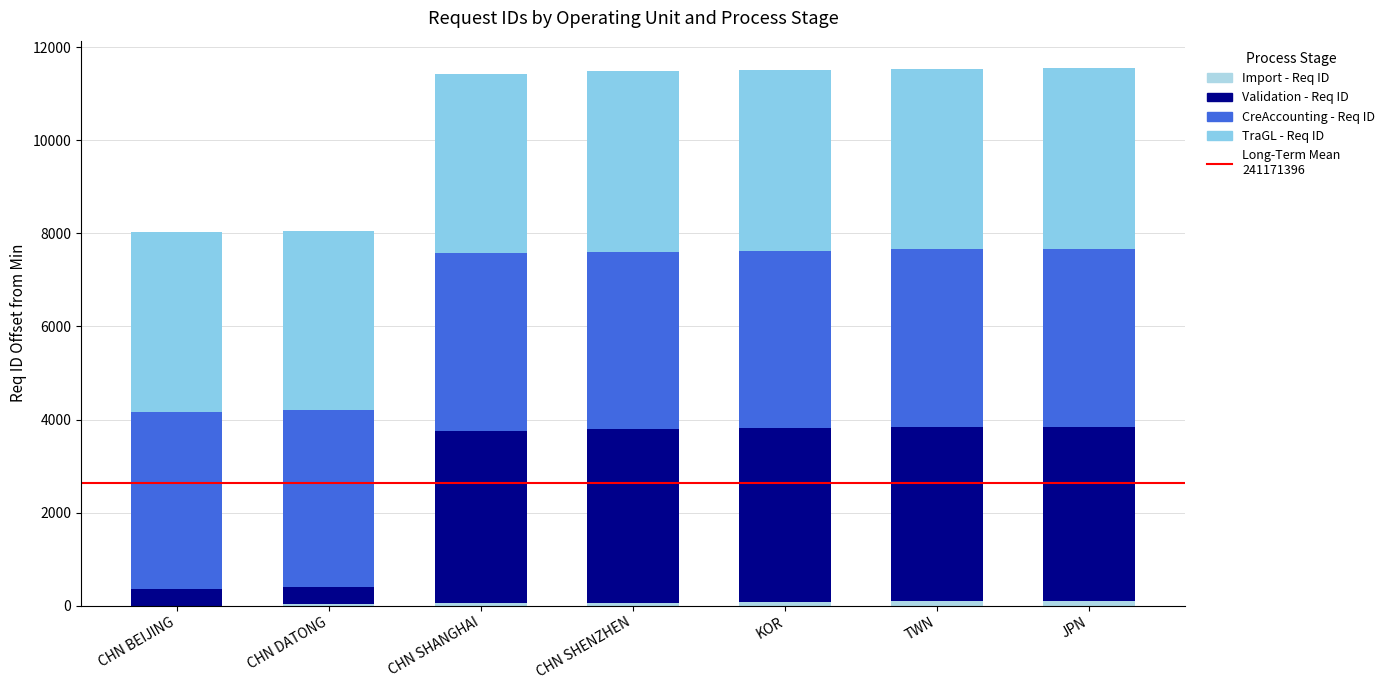

Count the number of categories in the chart.

7